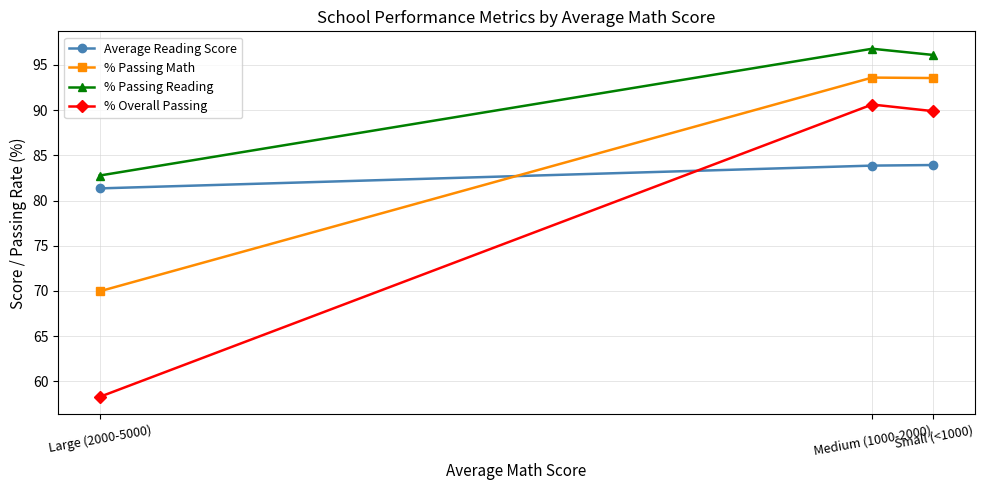

List the labels in order of % Overall Passing value, smallest first.

Large (2000-5000), Small (<1000), Medium (1000-2000)